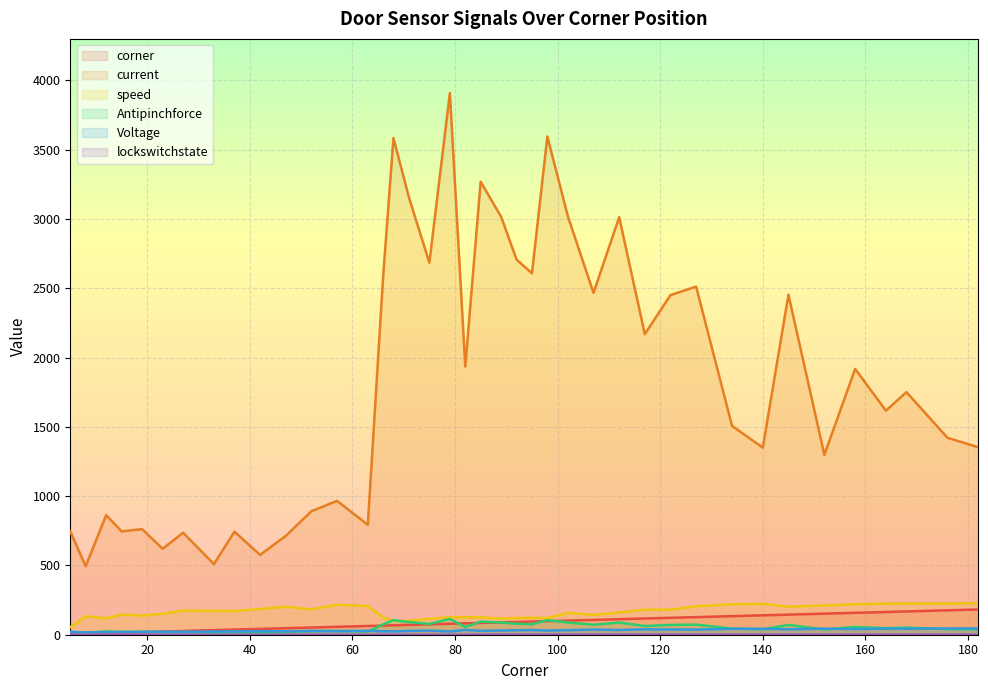

Between which two adjacent categories do corner and Antipinchforce first intersect?

19 and 23